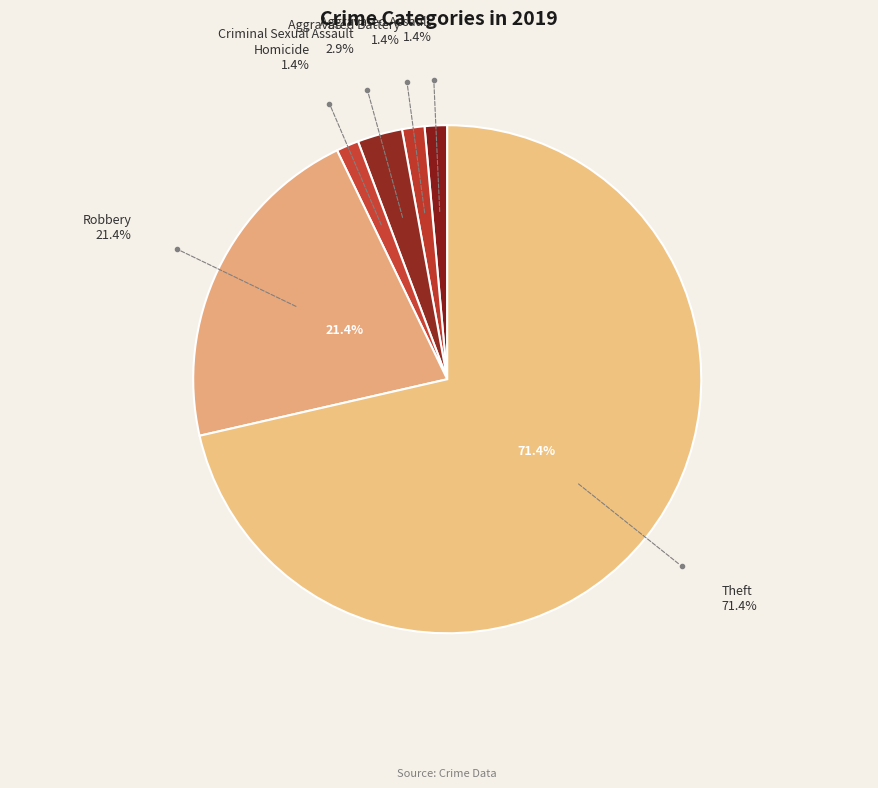

To the nearest percent, what portion does Homicide represent?

1%